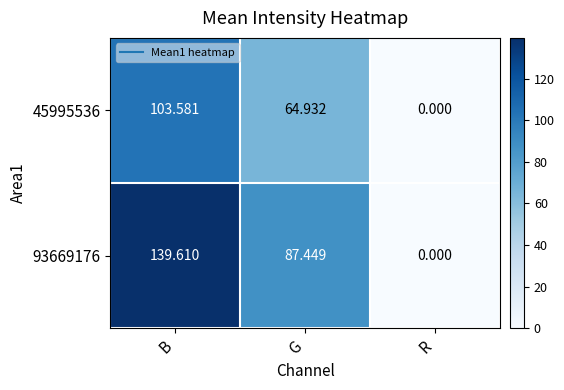

At which label does 93669176 reach its minimum?

R